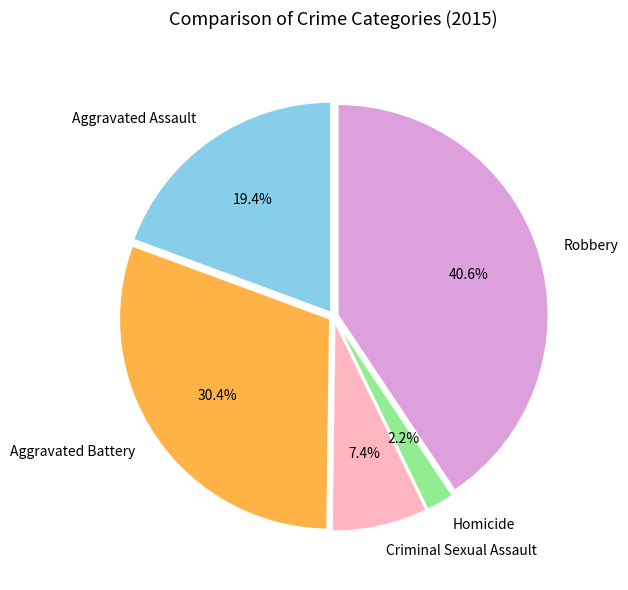

Rank the categories by value from lowest to highest.

Homicide, Criminal Sexual Assault, Aggravated Assault, Aggravated Battery, Robbery